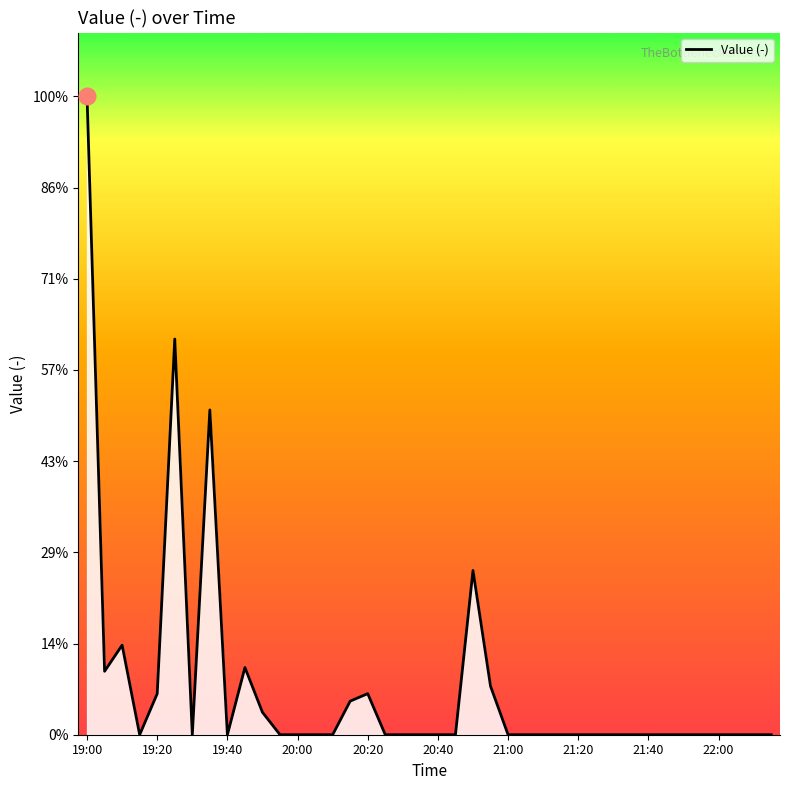

At which category does the data reach its first local valley?

19:05